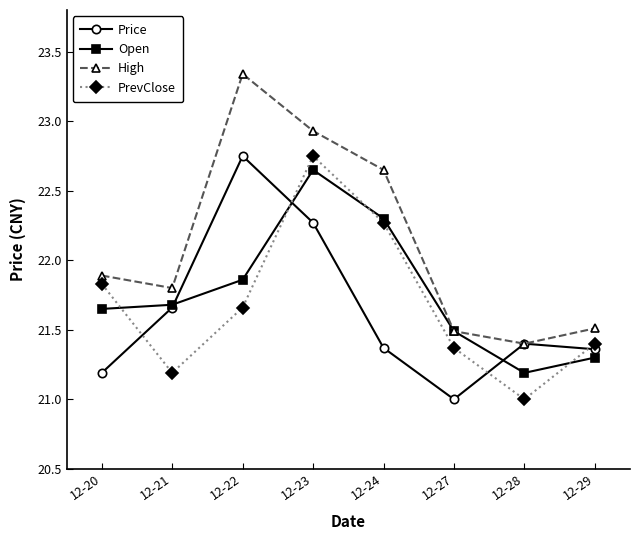

Where do Price and PrevClose first cross each other?

12-20 and 12-21